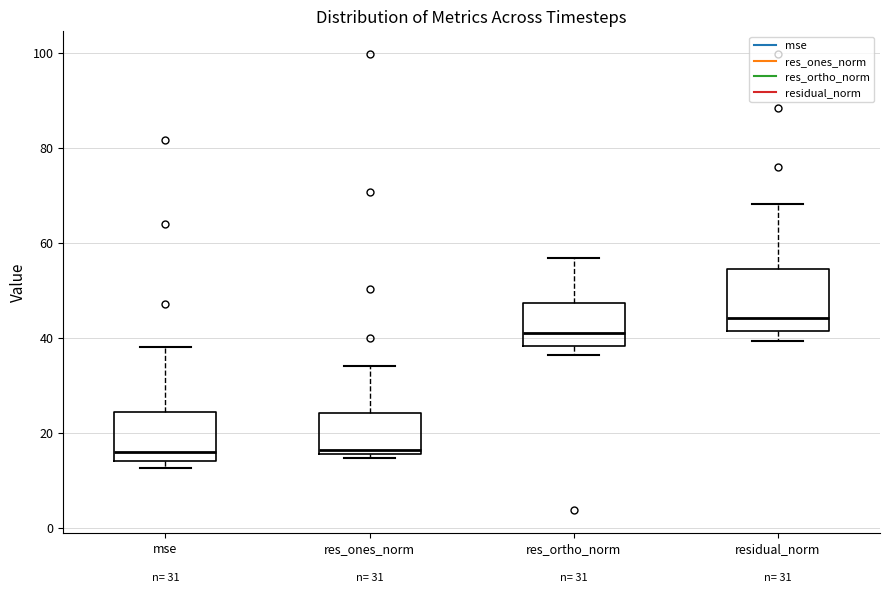

Which box has the highest median line?

residual_norm